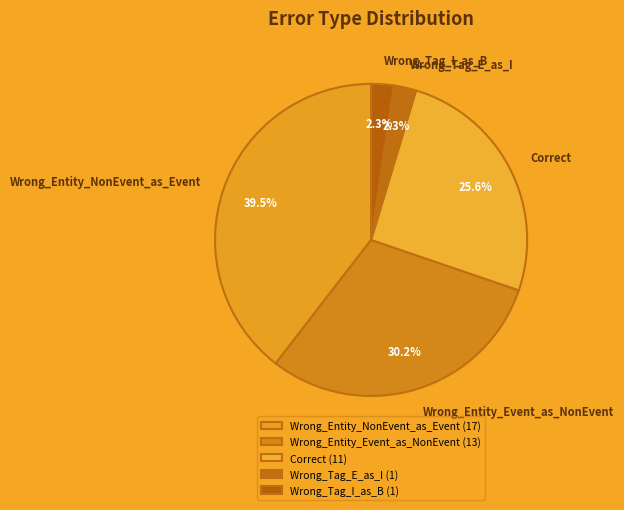

How many slices are in this pie chart?

5